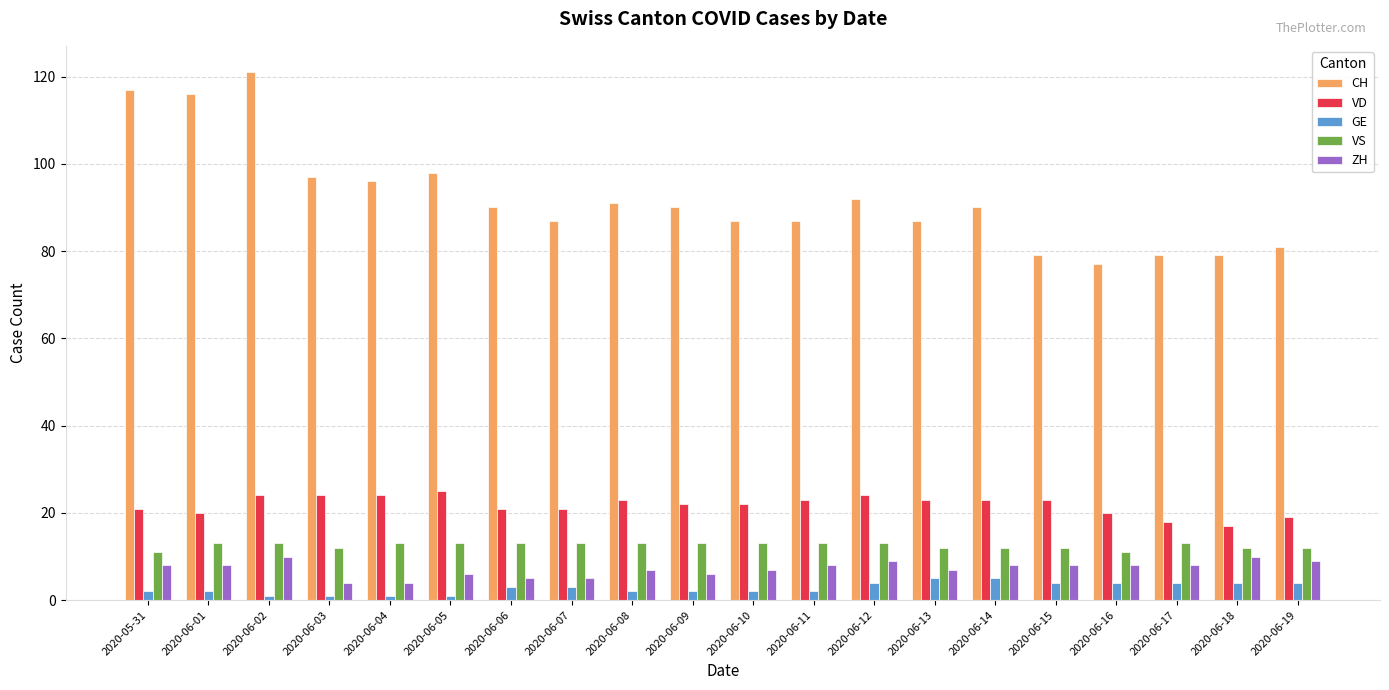

Which series has the widest spread of values?

CH